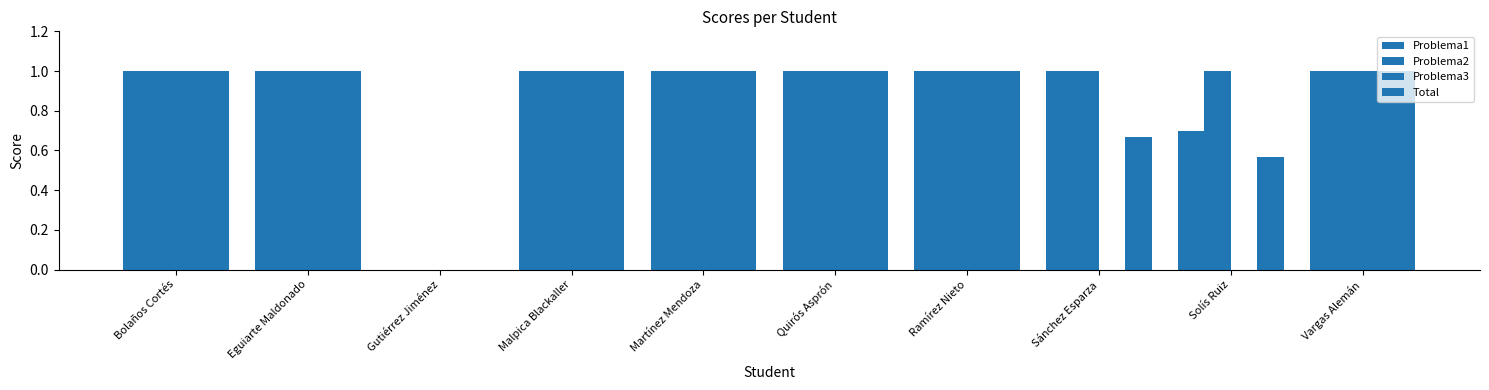

How many data points does each series have?

10